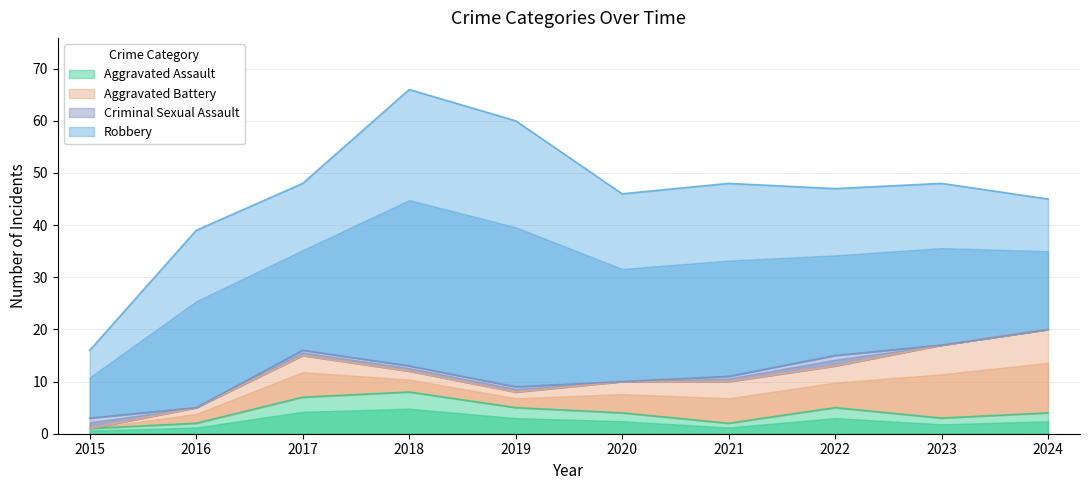

Which series has the widest spread of values?

Robbery